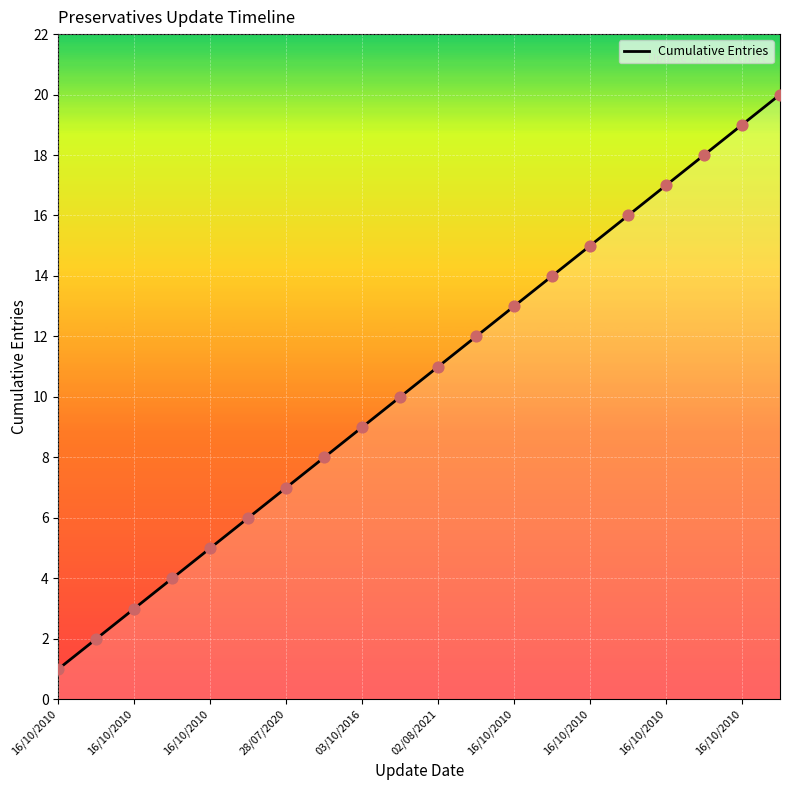

What is the difference between the maximum and minimum values?

19